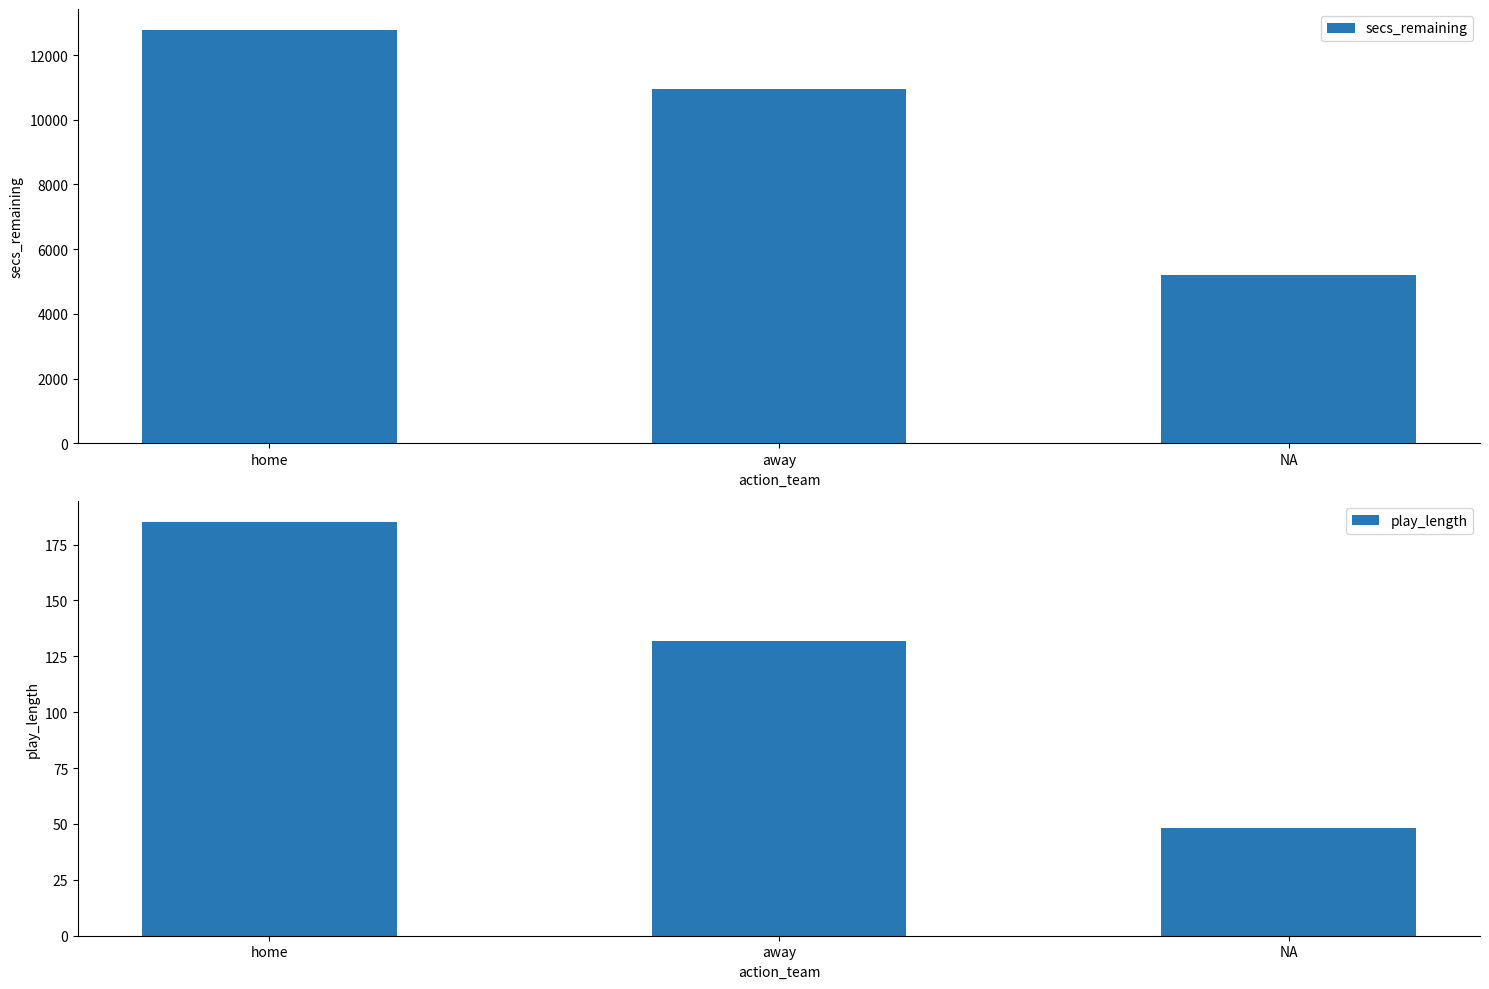

What is the total value across all series at away?

11082